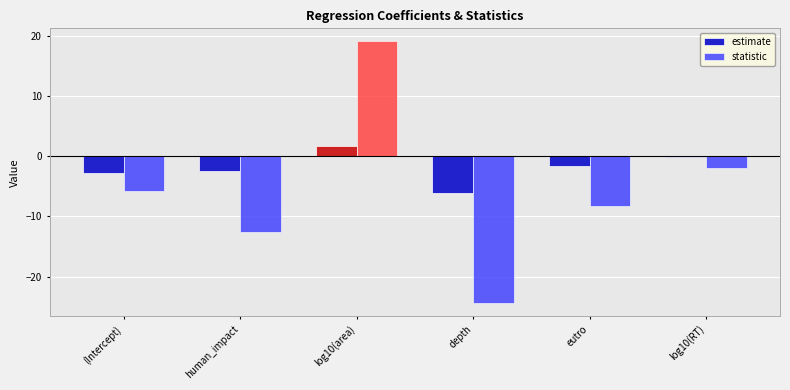

What is the difference between the maximum and minimum values in the statistic series?

43.5